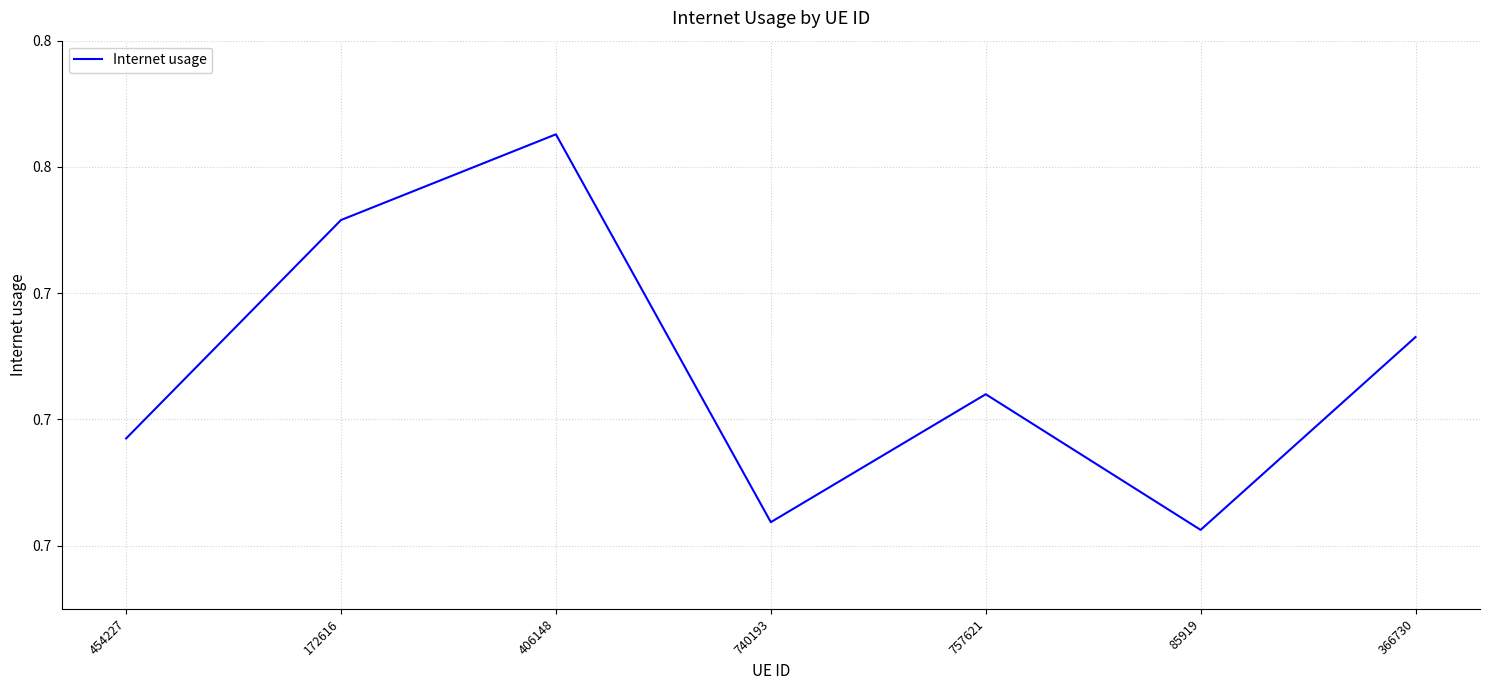

What position from the left is 366730?

7